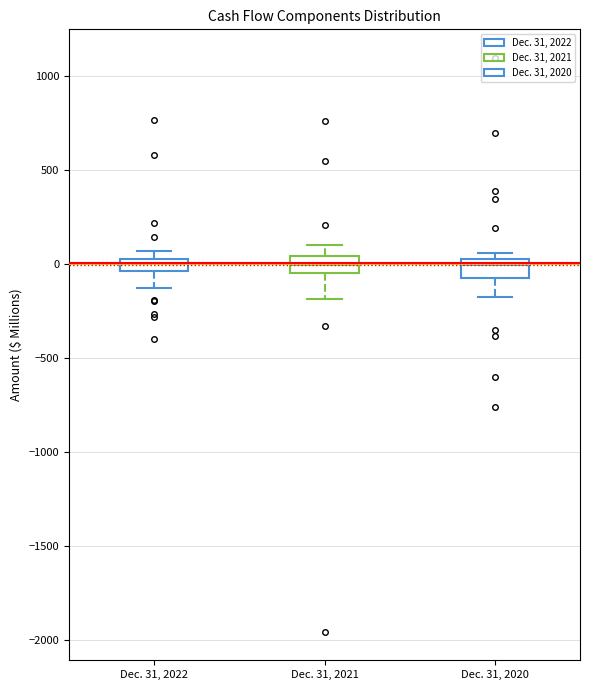

Where does the lower whisker of the box for Dec. 31, 2022 end on the y-axis? The values are not printed on the chart, so give them approximately, as read against the axis.

-150